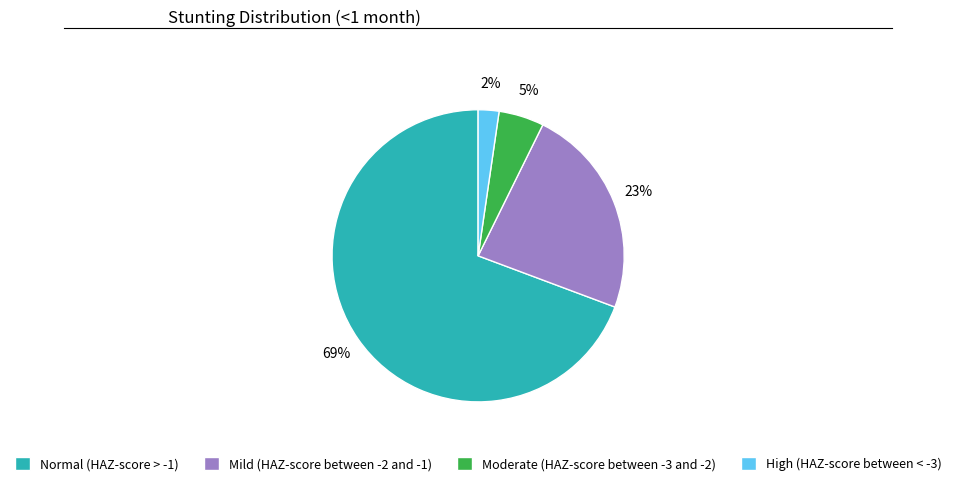

Which slice represents more than half of the pie?

Normal (HAZ-score > -1)